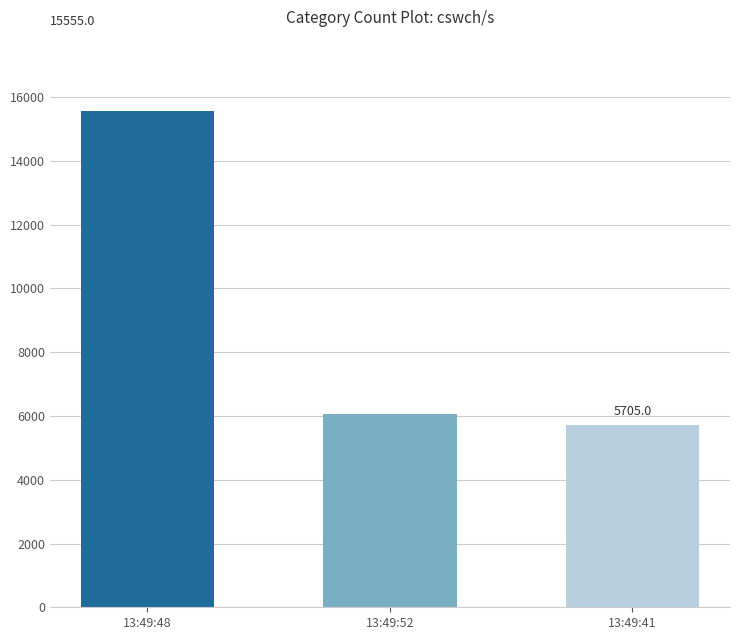

Is it true that the value at 13:49:48 is 15555?

True